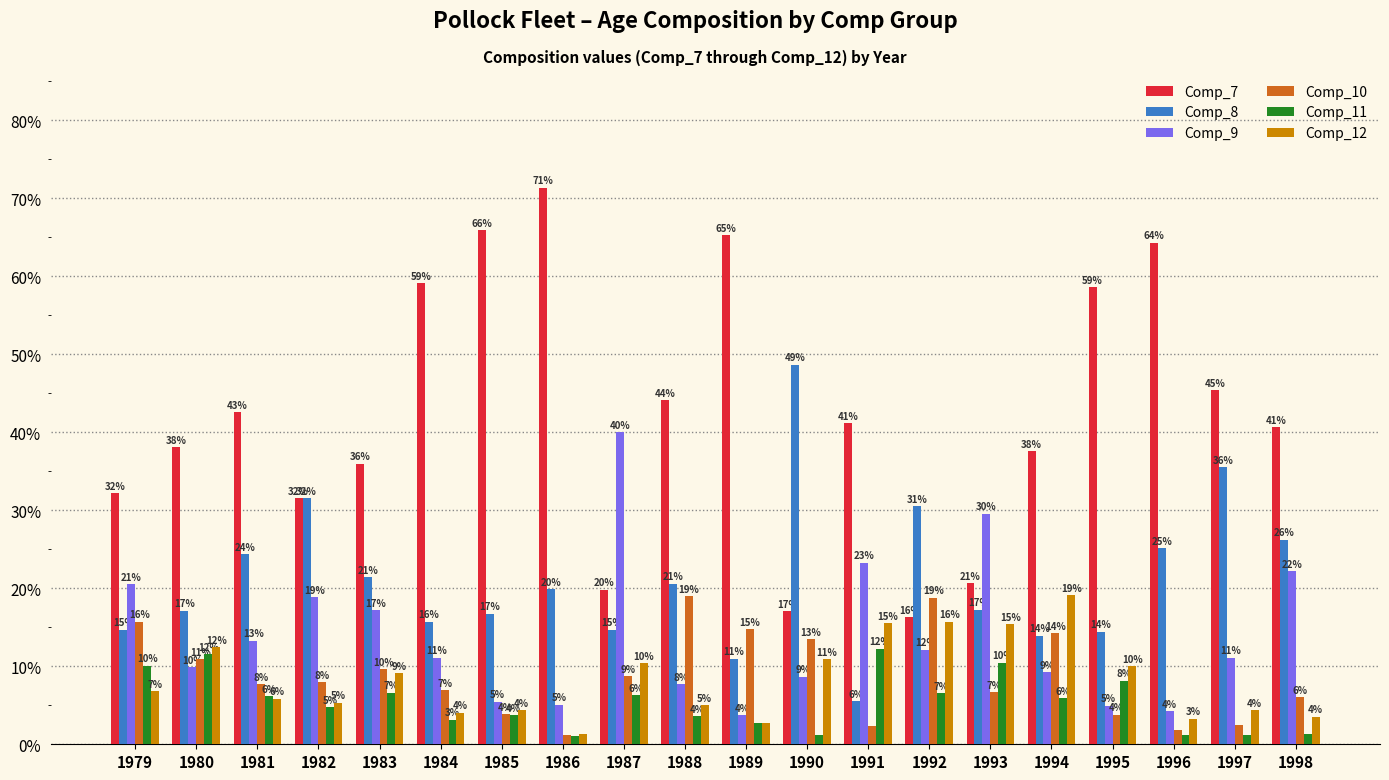

Does the chart contain stacked bars?

No